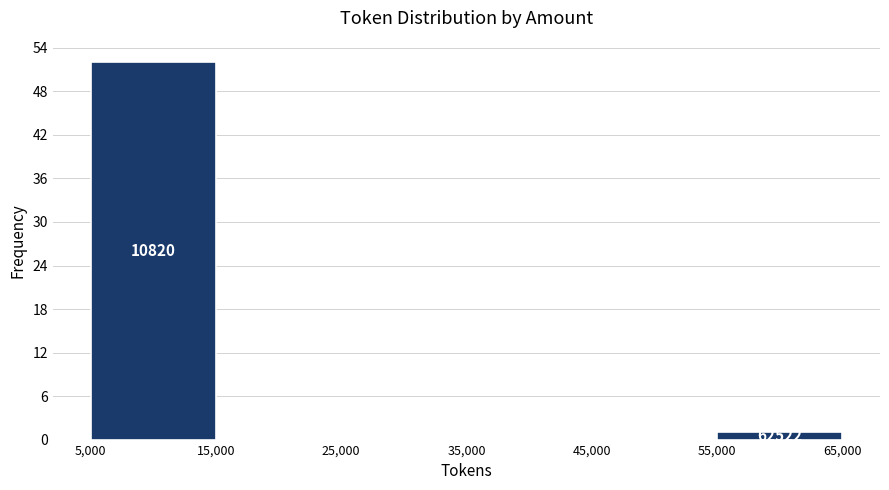

Over which range of the x-axis is the bar tallest?

5,000 to 15,000